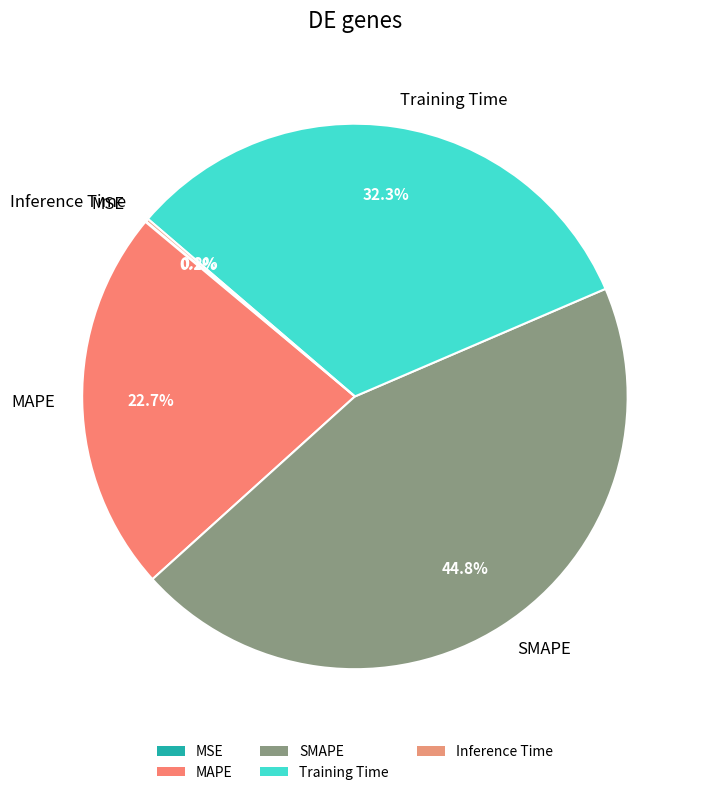

Is it true that Training Time is 32% of the pie?

True